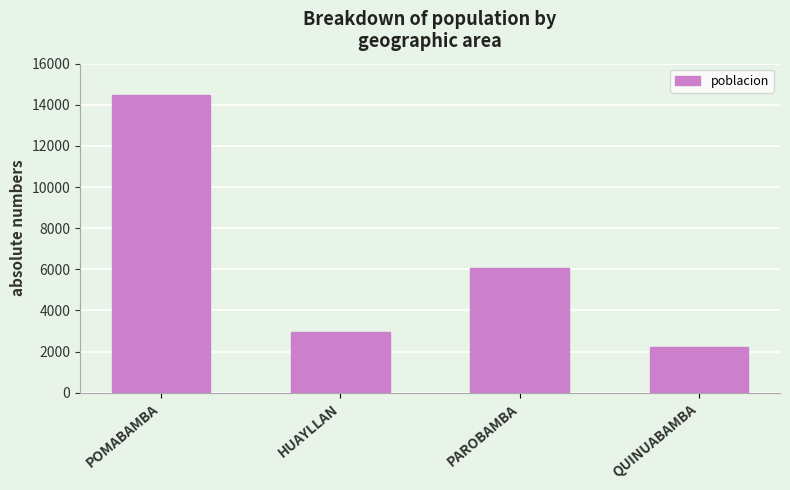

What is the difference between the maximum and minimum values?

12226